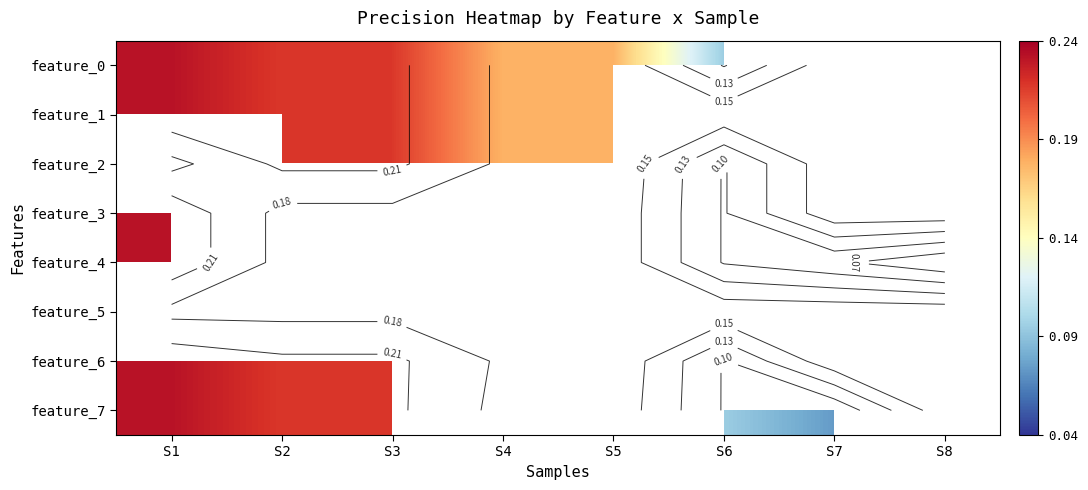

What value does the feature_1 series have at S4?

0.2